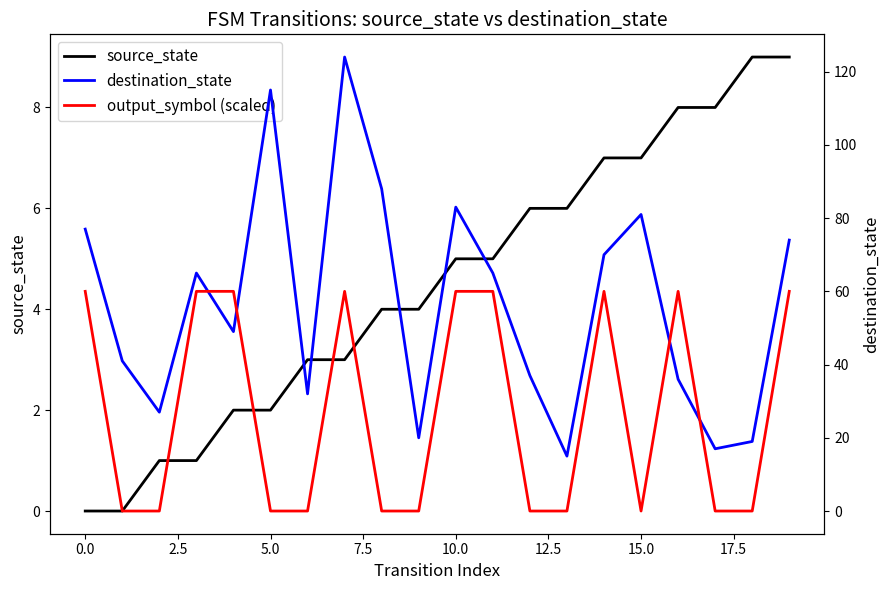

What is the maximum value for source_state?

9